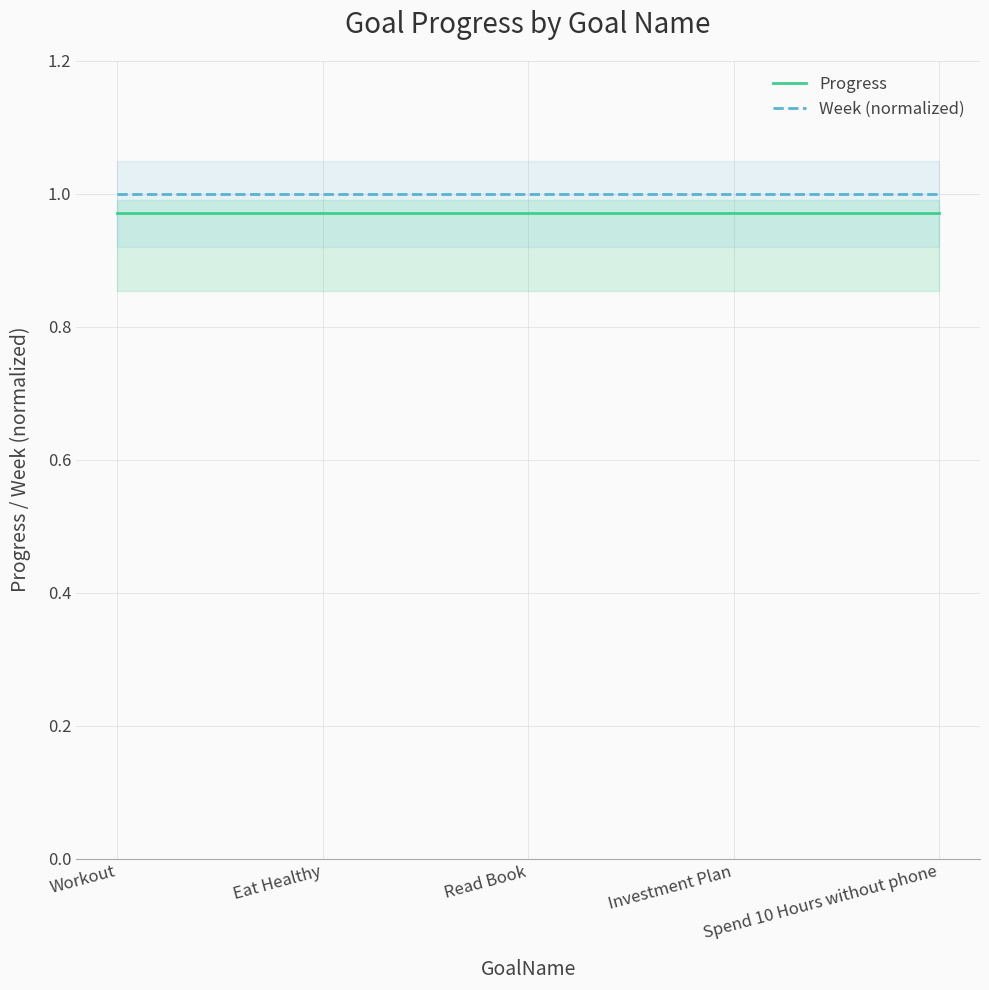

At which label is Week (normalized) closest to 1?

Workout